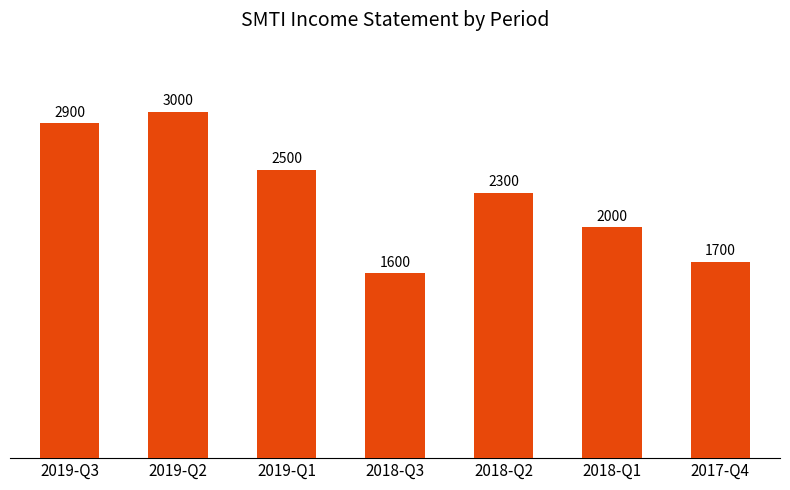

List the labels in order of value, largest first.

2019-Q2, 2019-Q3, 2019-Q1, 2018-Q2, 2018-Q1, 2017-Q4, 2018-Q3